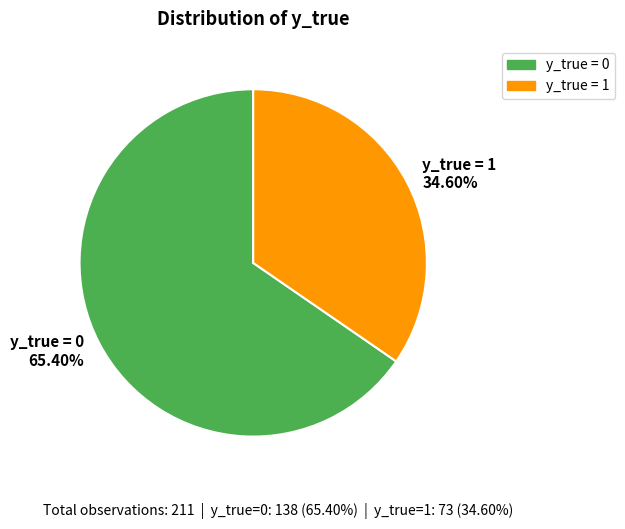

Combined, do y_true = 1 34.60% and y_true = 0 65.40% account for over 50%?

Yes